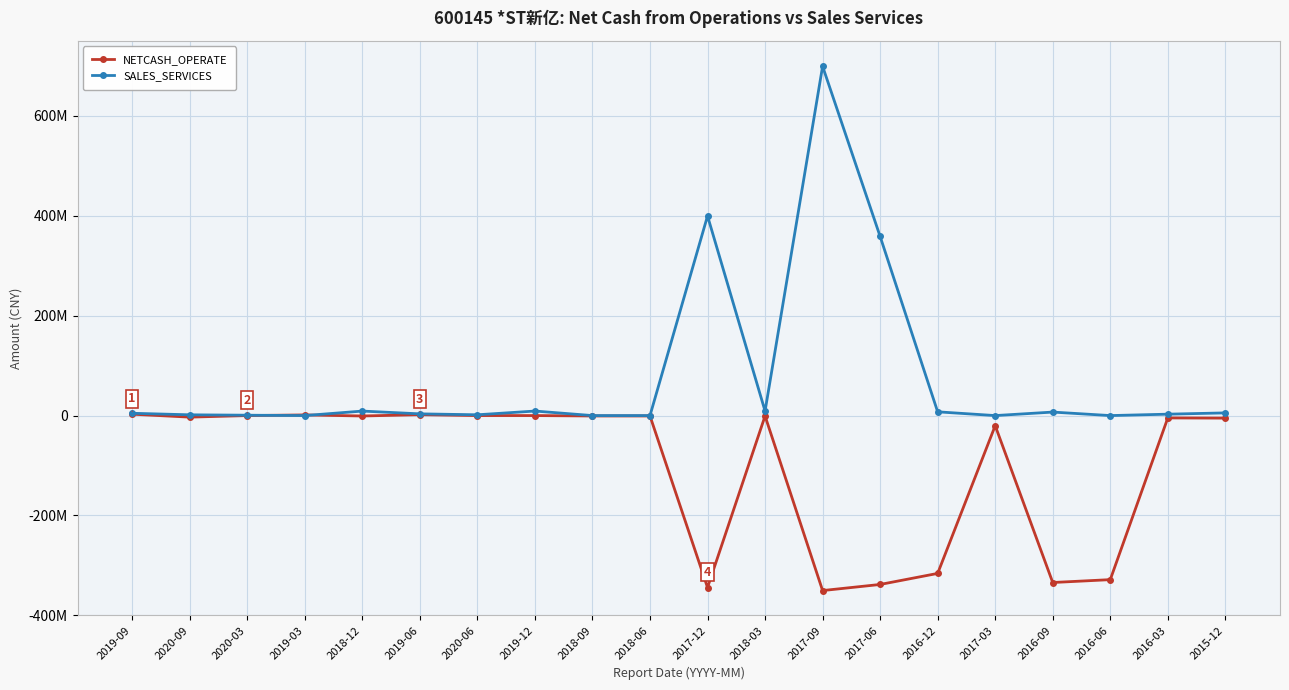

Is this an area chart (filled region under the line)?

No